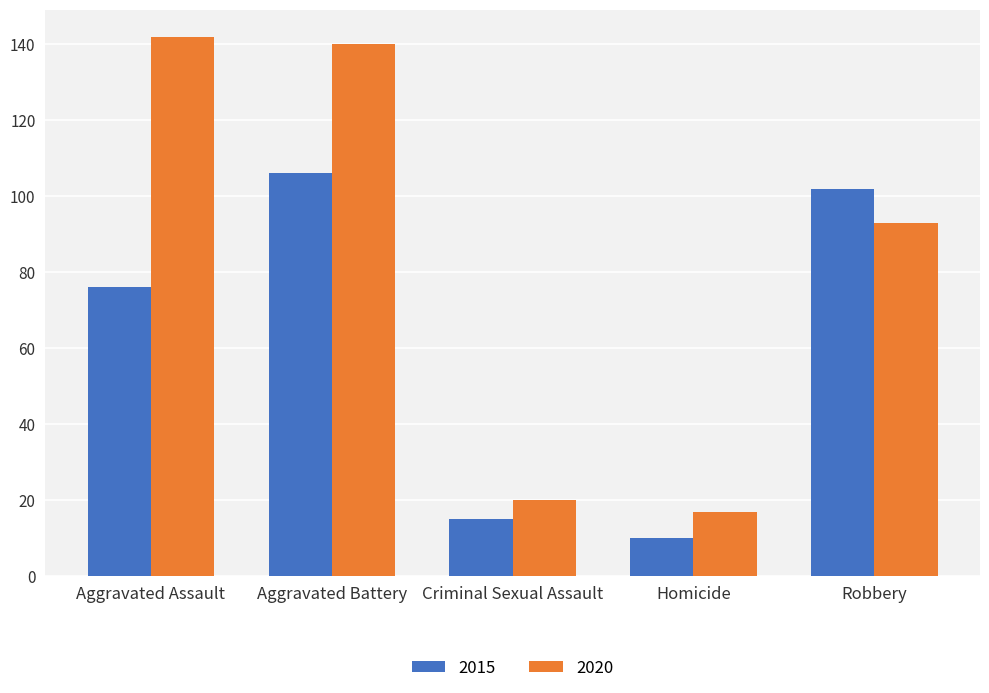

What is the label of the 1st bar from the right?

Robbery